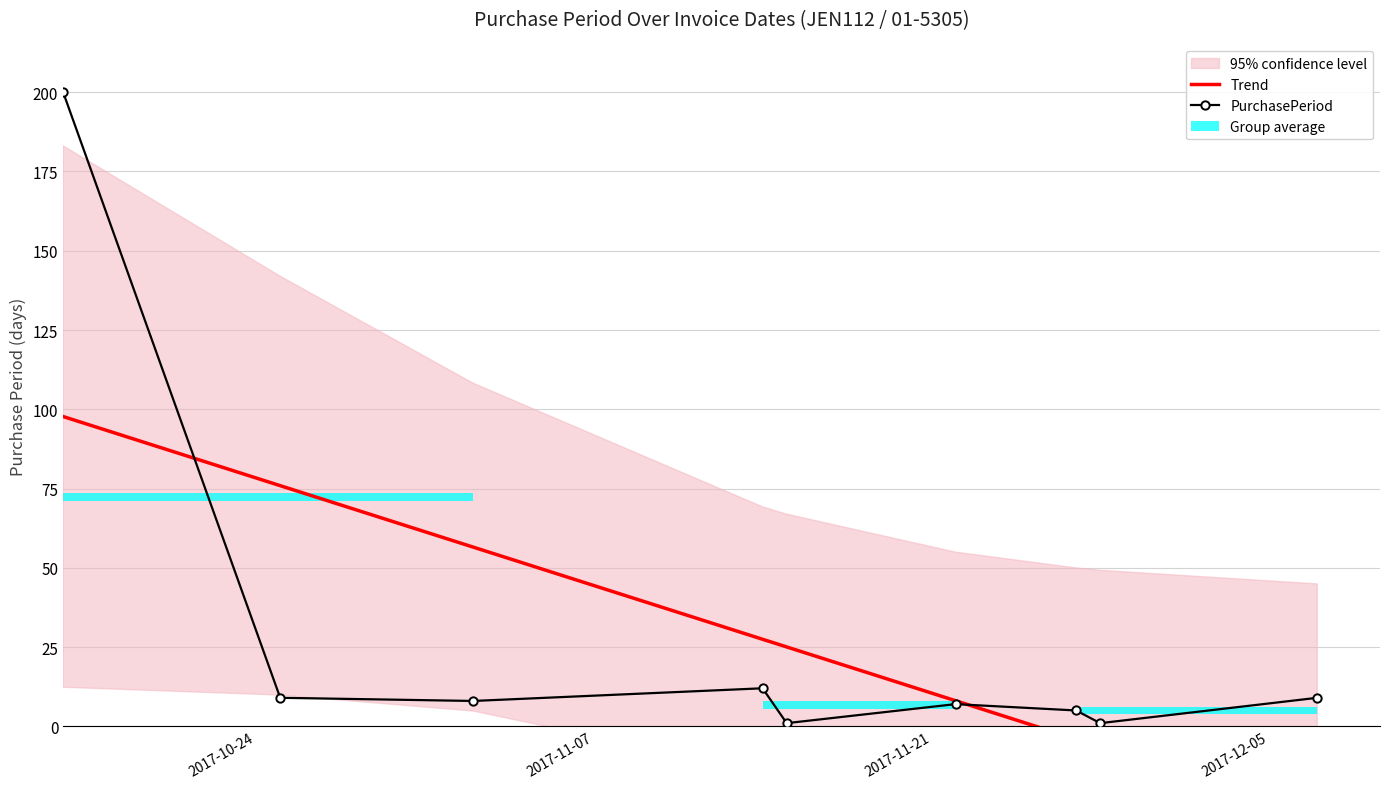

Reading left to right, extract all data points from this chart.

Trend: 97.7	75.9	56.5	27.5	25.0	8.1	-4.0	-6.5	-28.3
PurchasePeriod: 200.0	9.0	8.0	12.0	1.0	7.0	5.0	1.0	9.0